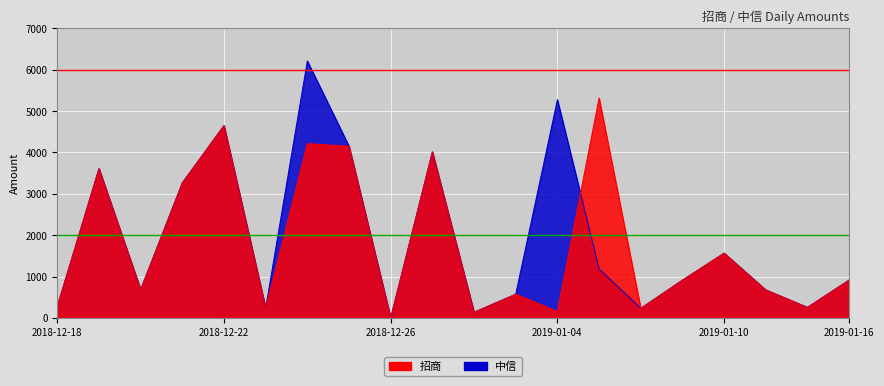

How many values in the 招商 series exceed 912?

9